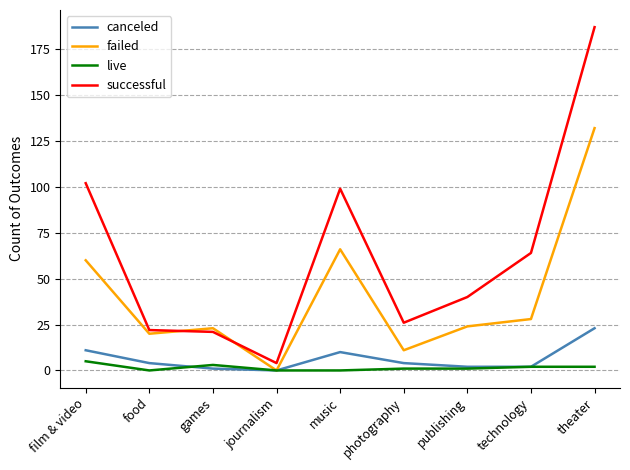

Which series has the widest spread of values?

successful